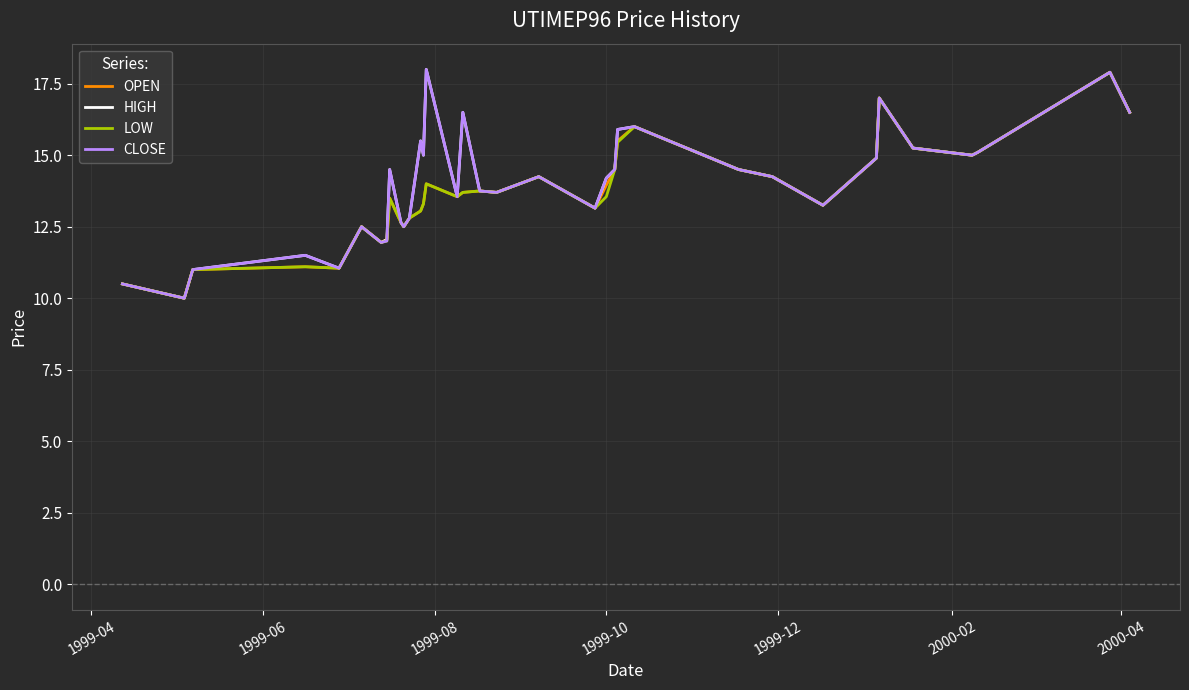

Count the number of data series in this chart.

4